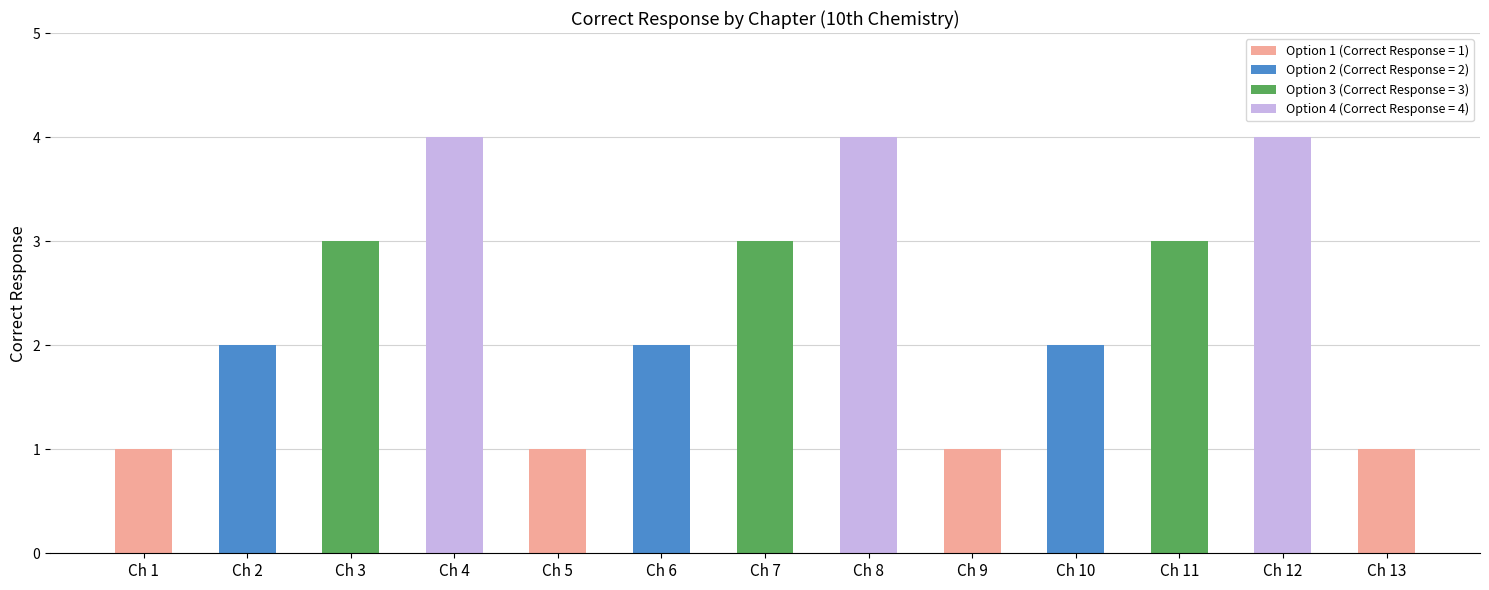

Count the values in the range 1 to 3.

10